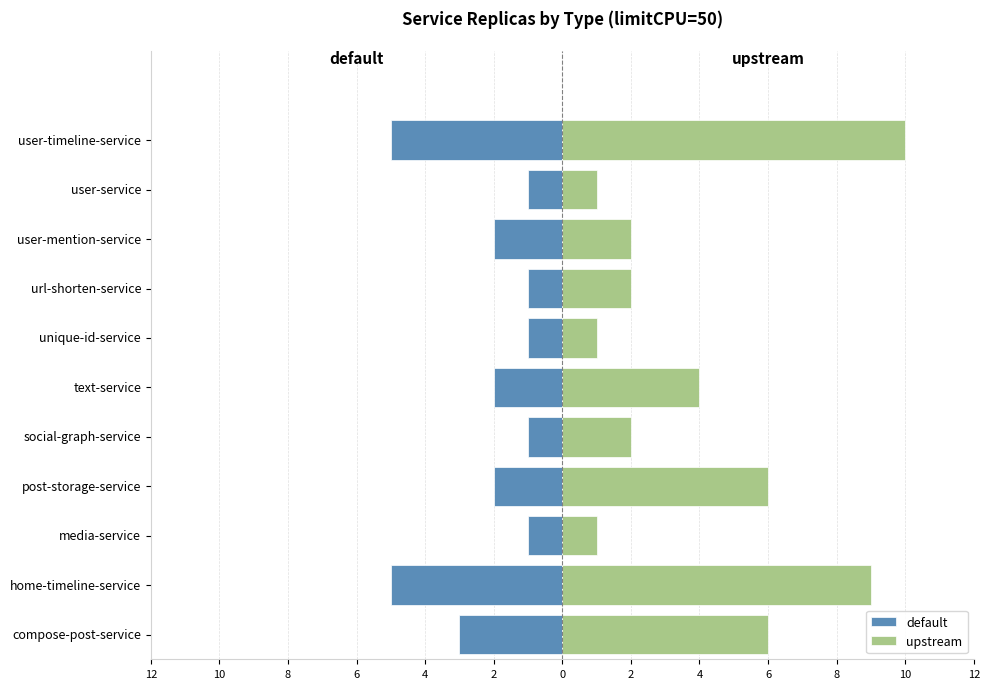

Read the default value at social-graph-service.

-1